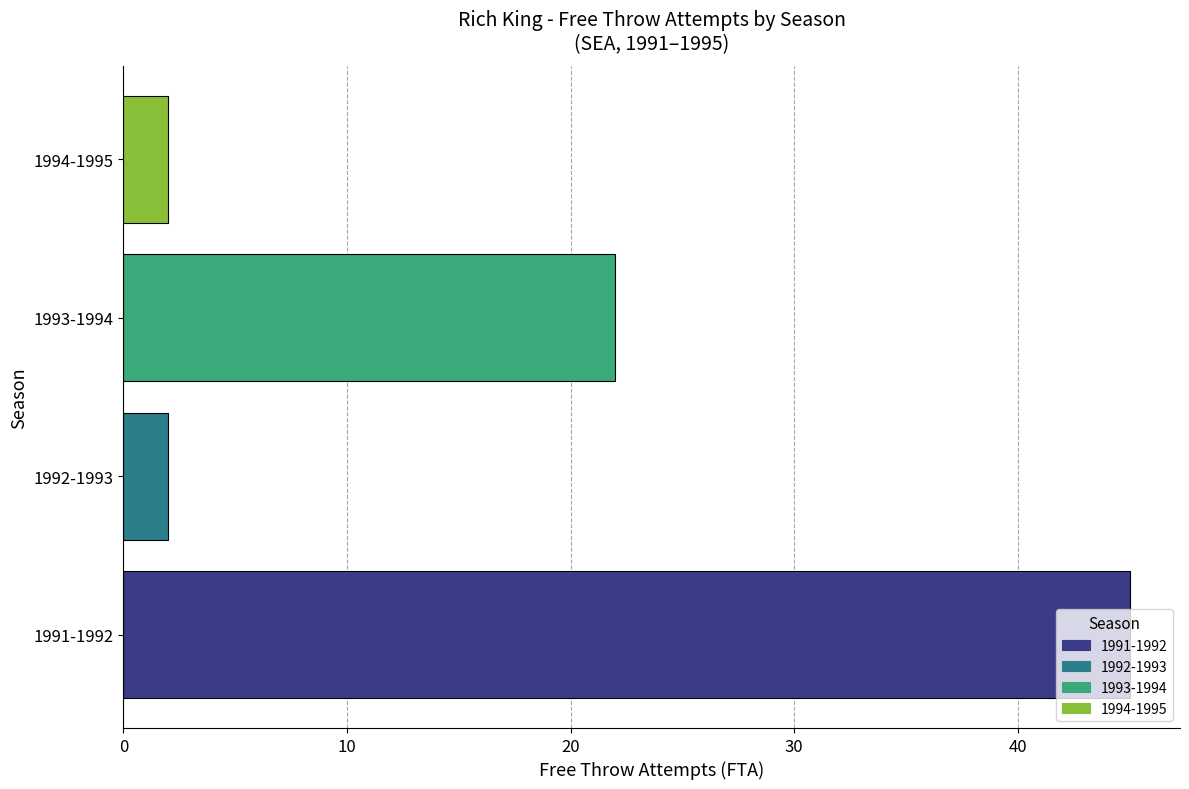

The value at 1993-1994 is 10. True or false?

False